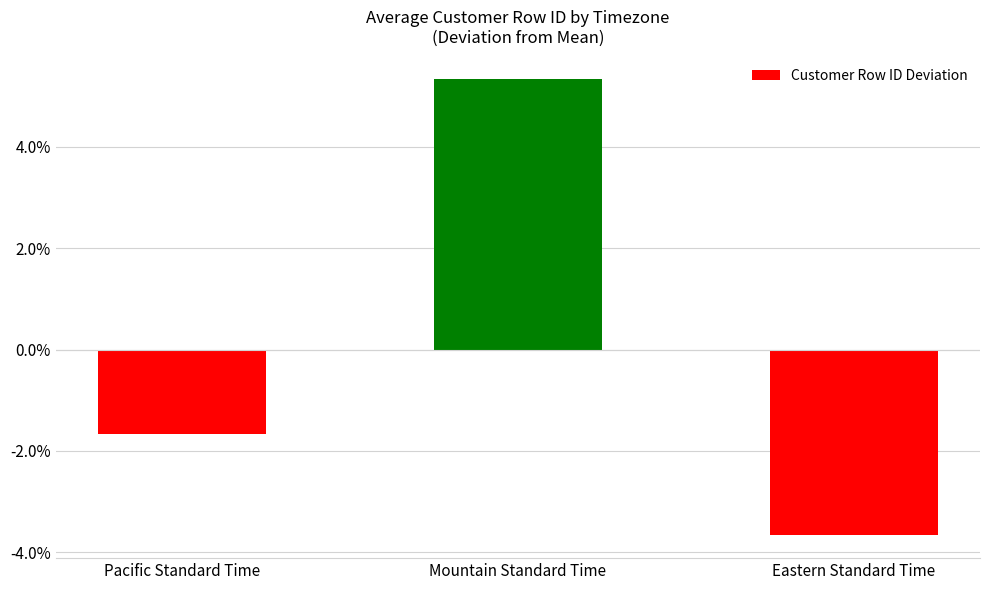

What is the sum of the values at Pacific Standard Time and Mountain Standard Time?

3.7